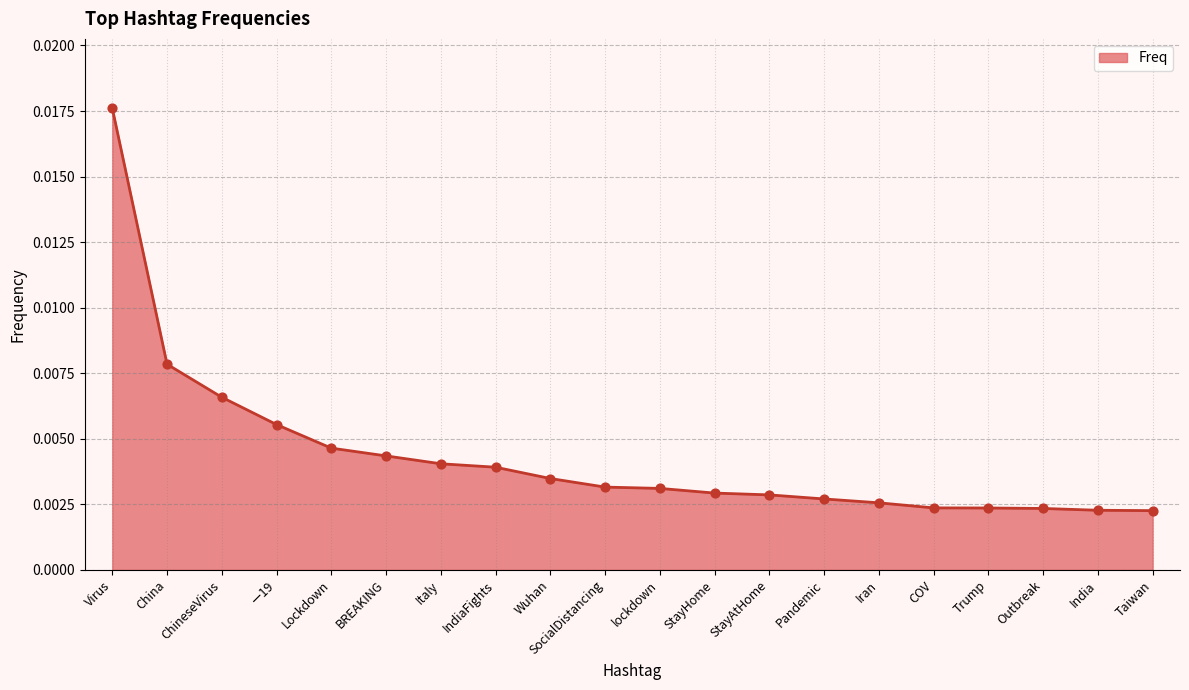

Which has a higher value, lockdown or BREAKING?

BREAKING